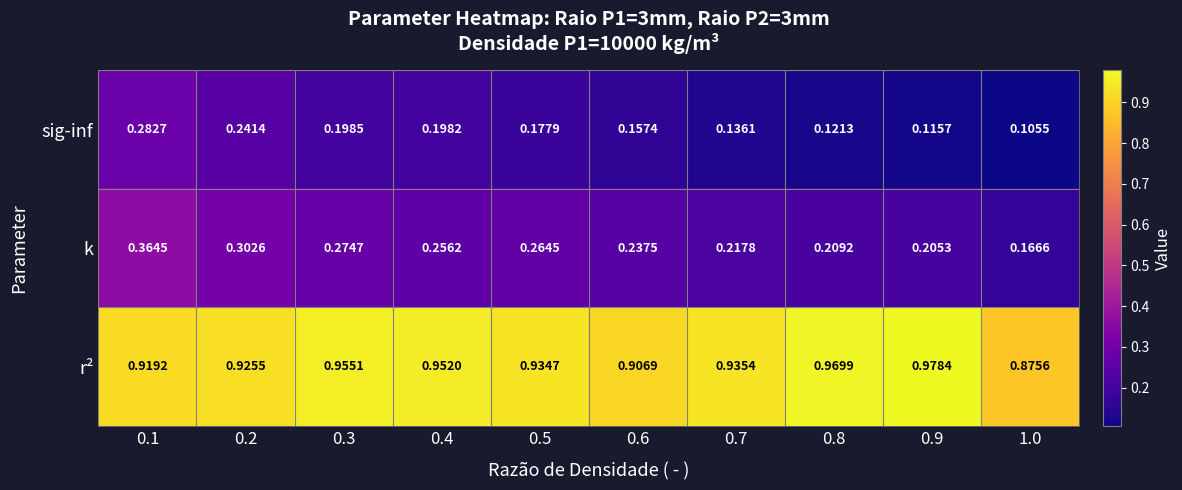

Which series has the largest total across all categories?

r²